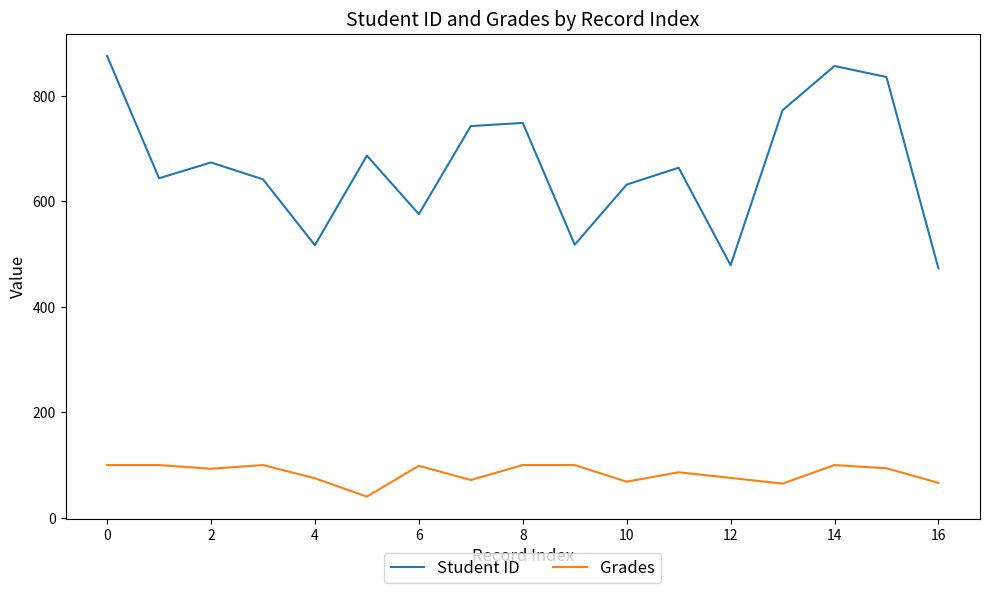

What is the smallest value displayed?

40.2